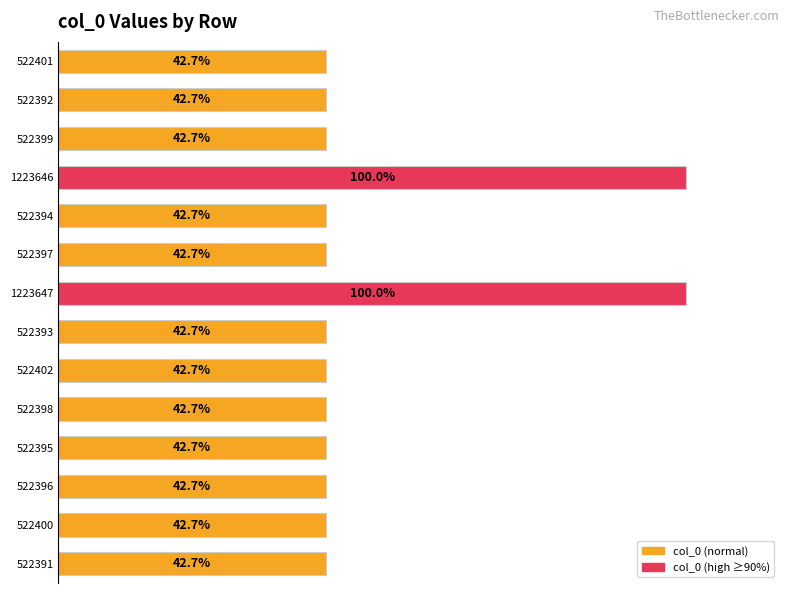

What is the difference between the second highest and minimum values?

57.3